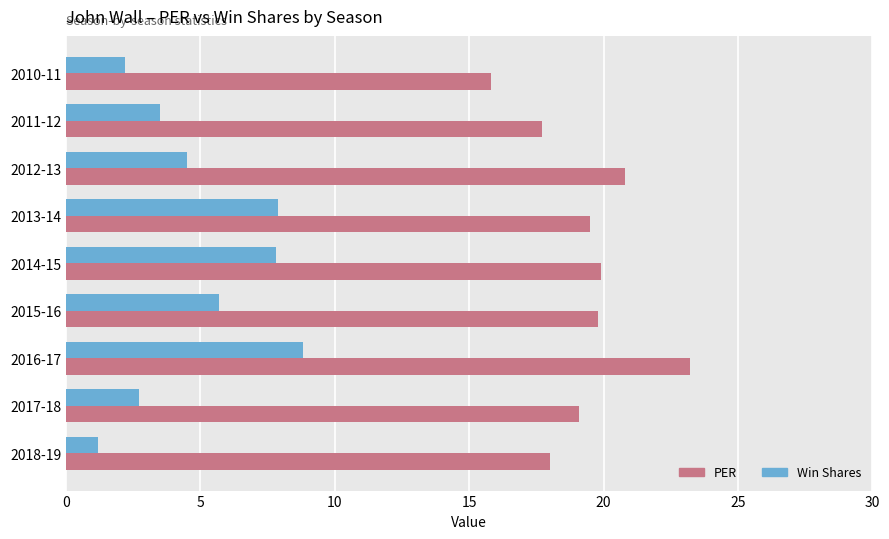

What is the average value of the Win Shares series?

4.9